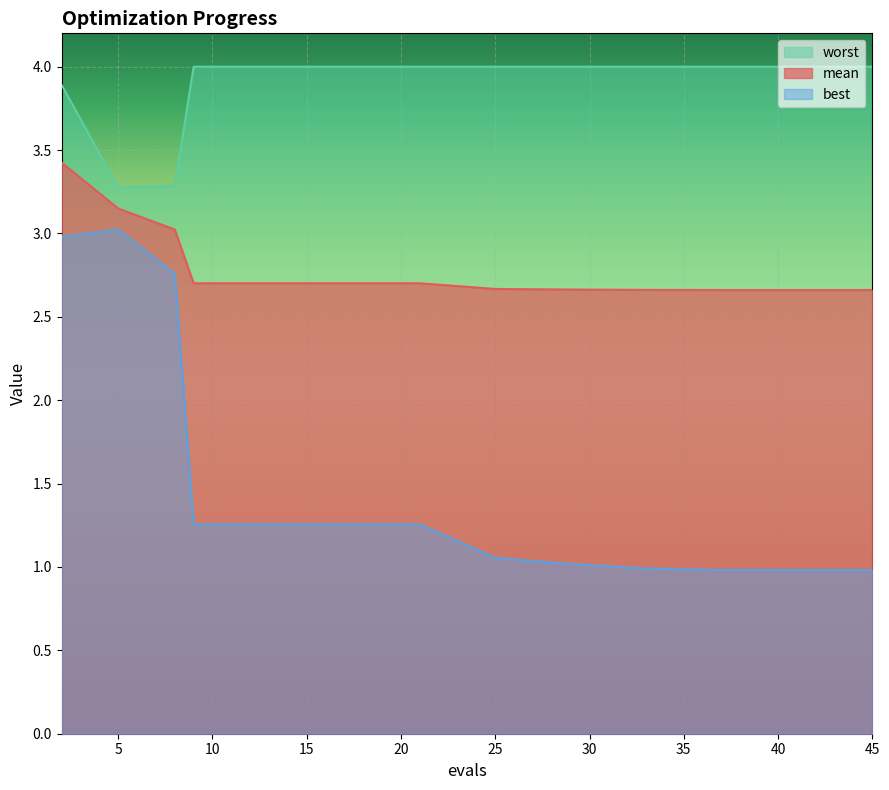

At which category is the sum across all series the highest?

2